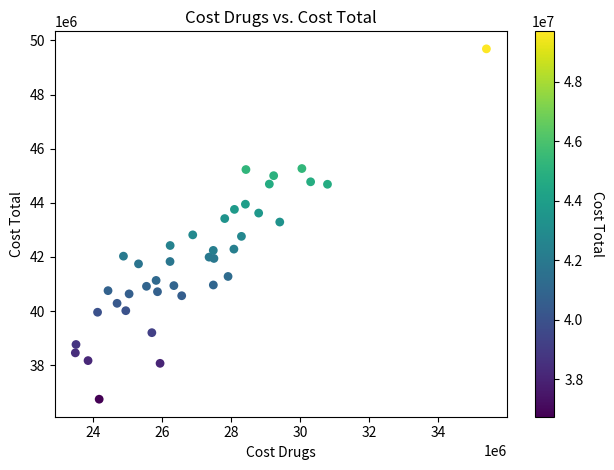

What is the range of X values (max minus min)?

11919258.6